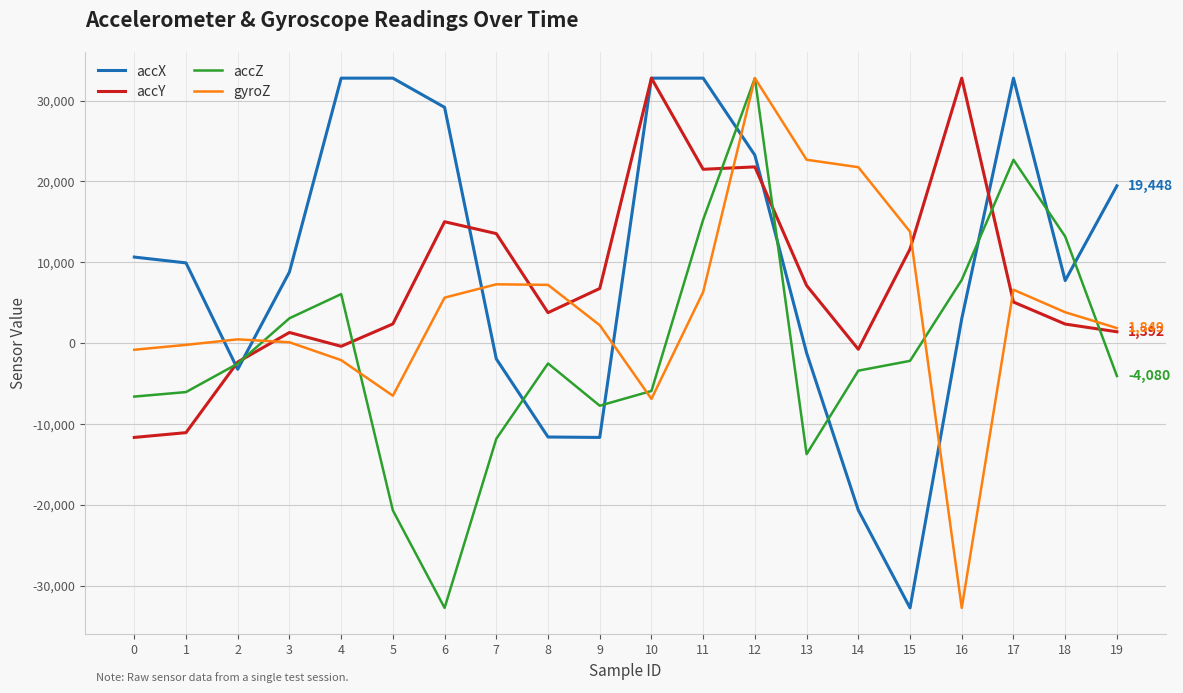

Between which two adjacent categories do gyroZ and accX first intersect?

1 and 2